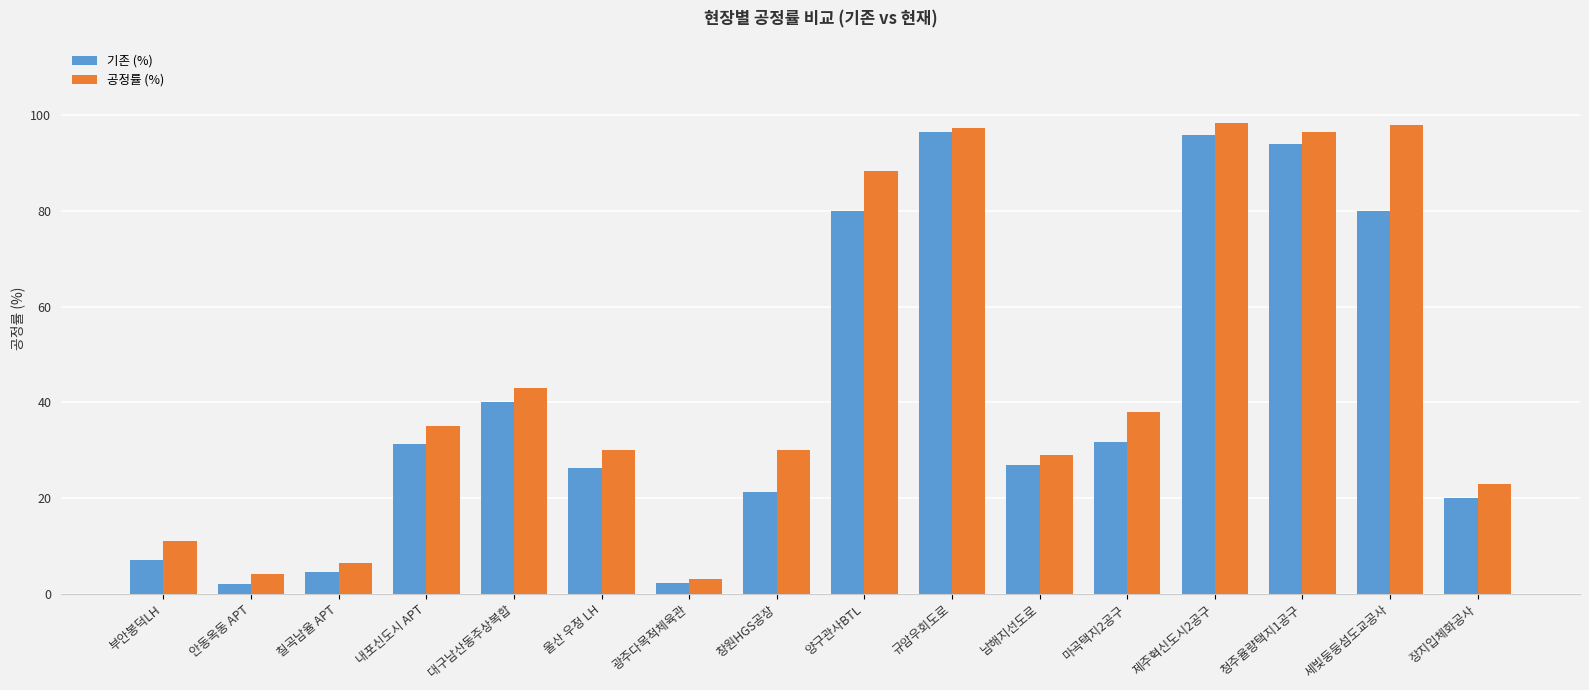

What is the difference between the second highest and minimum values in the 공정률 (%) series?

95.0